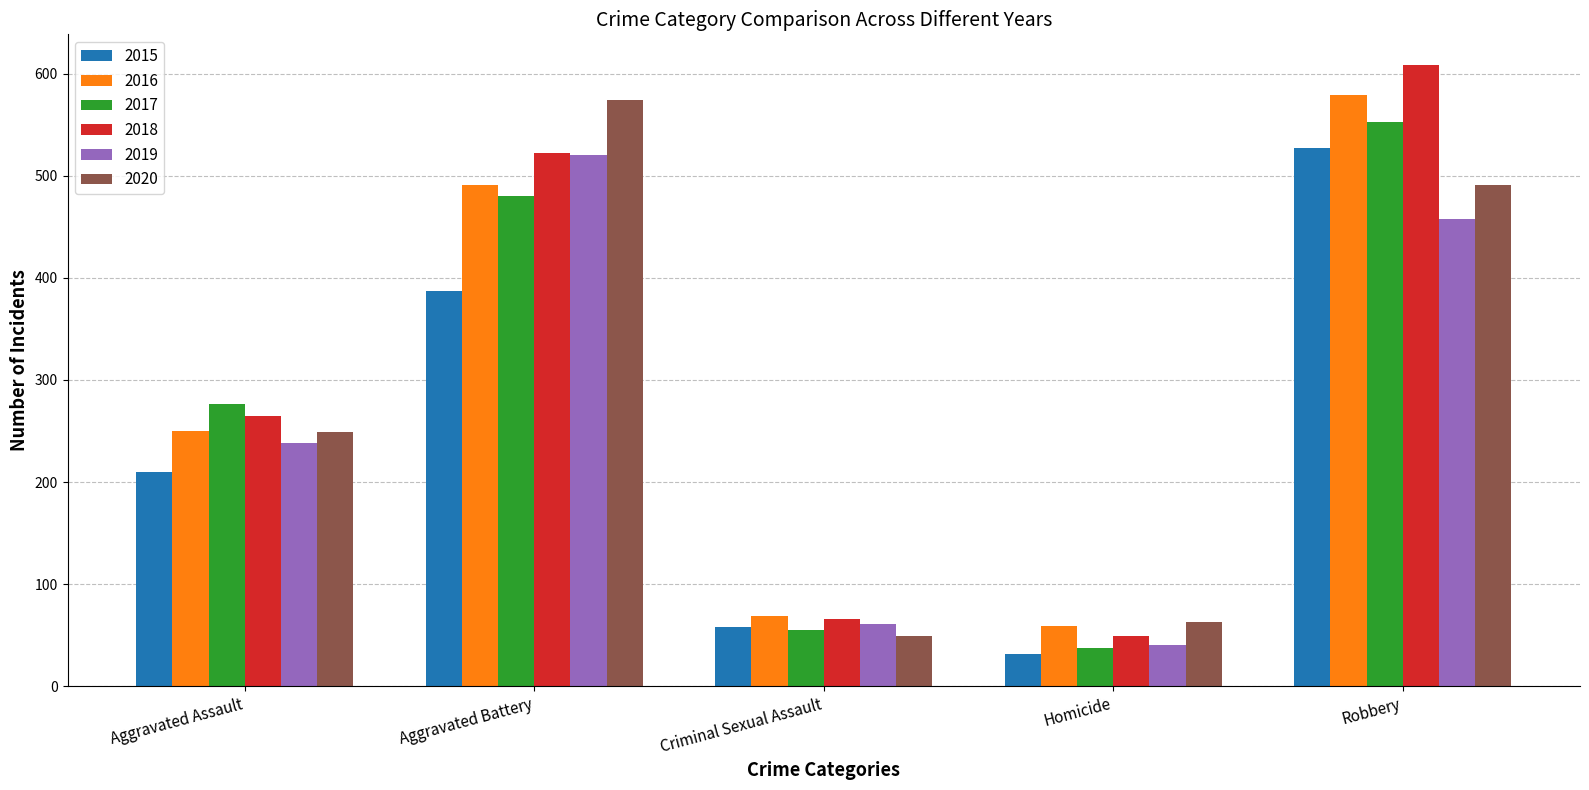

What is the minimum value for 2019?

40